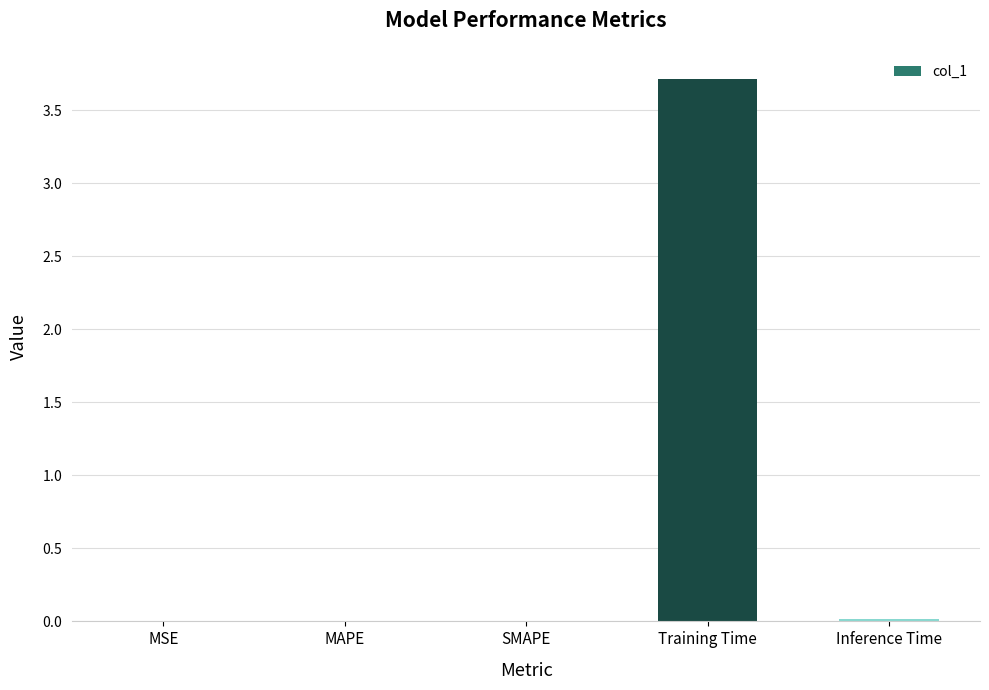

At which category does the chart reach its minimum across all series?

MSE